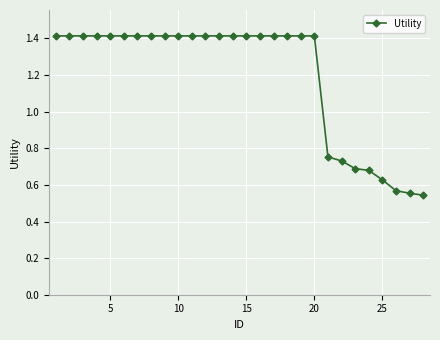

How many values are between 0 and 1?

8